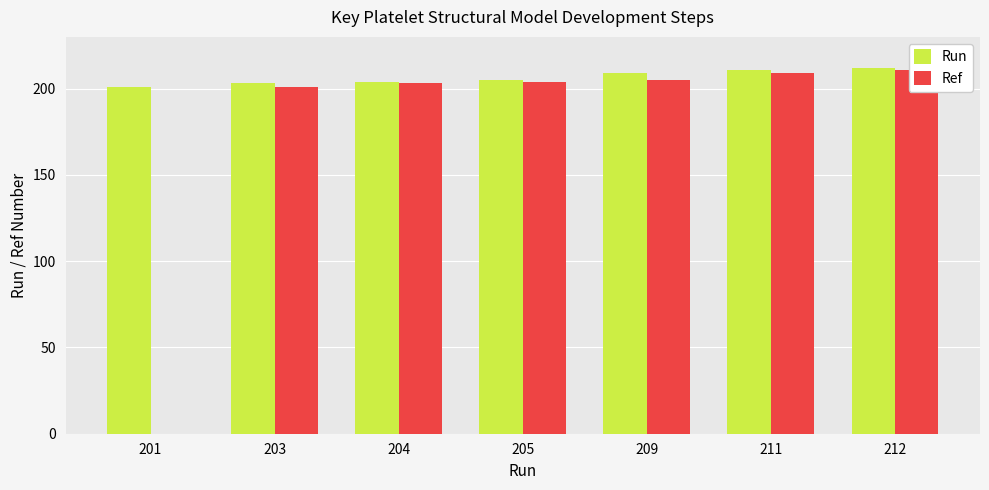

Where does the Ref series first go above 204?

209